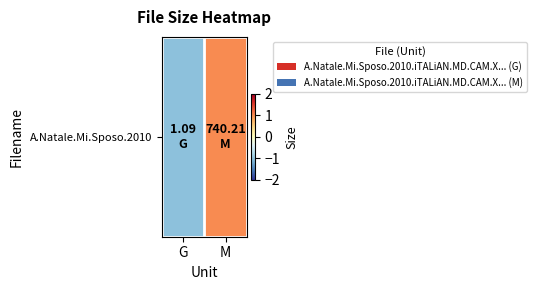

True or false: the data shows -0.5 at G.

False